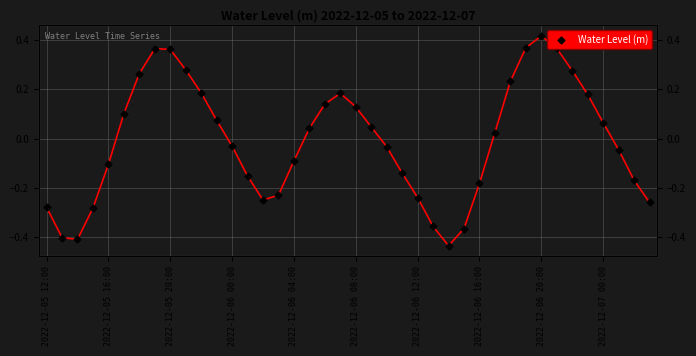

How many distinct data groups are displayed?

1